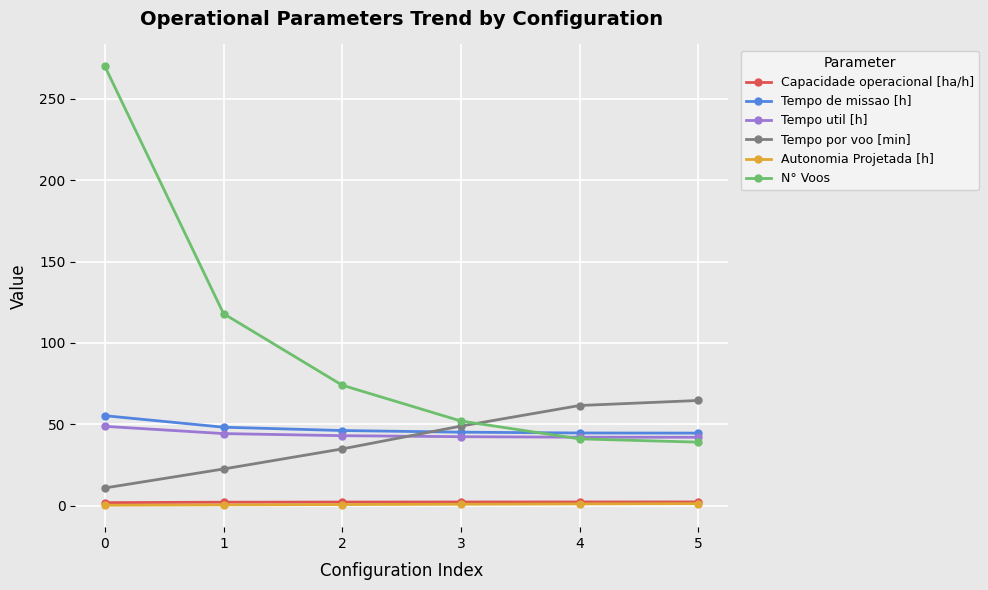

What is the minimum value for Tempo util [h]?

42.0